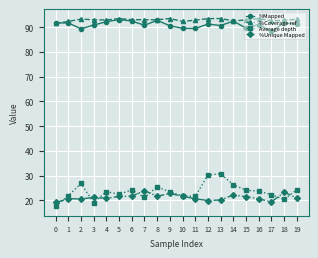

What value does the %Coverage ref series have at 18?

92.8